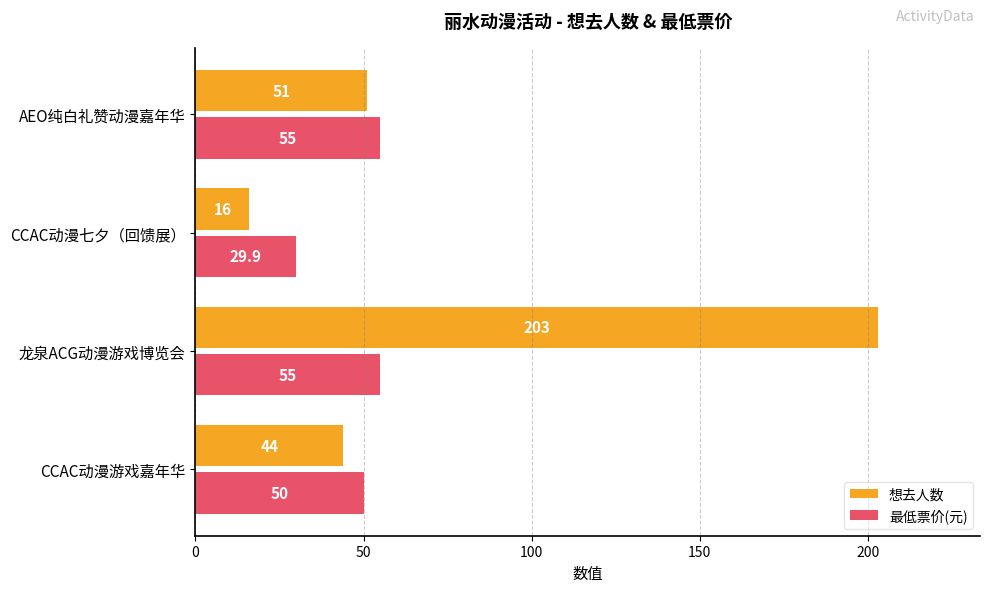

What is the difference between the second highest and second lowest values in the 想去人数 series?

7.0